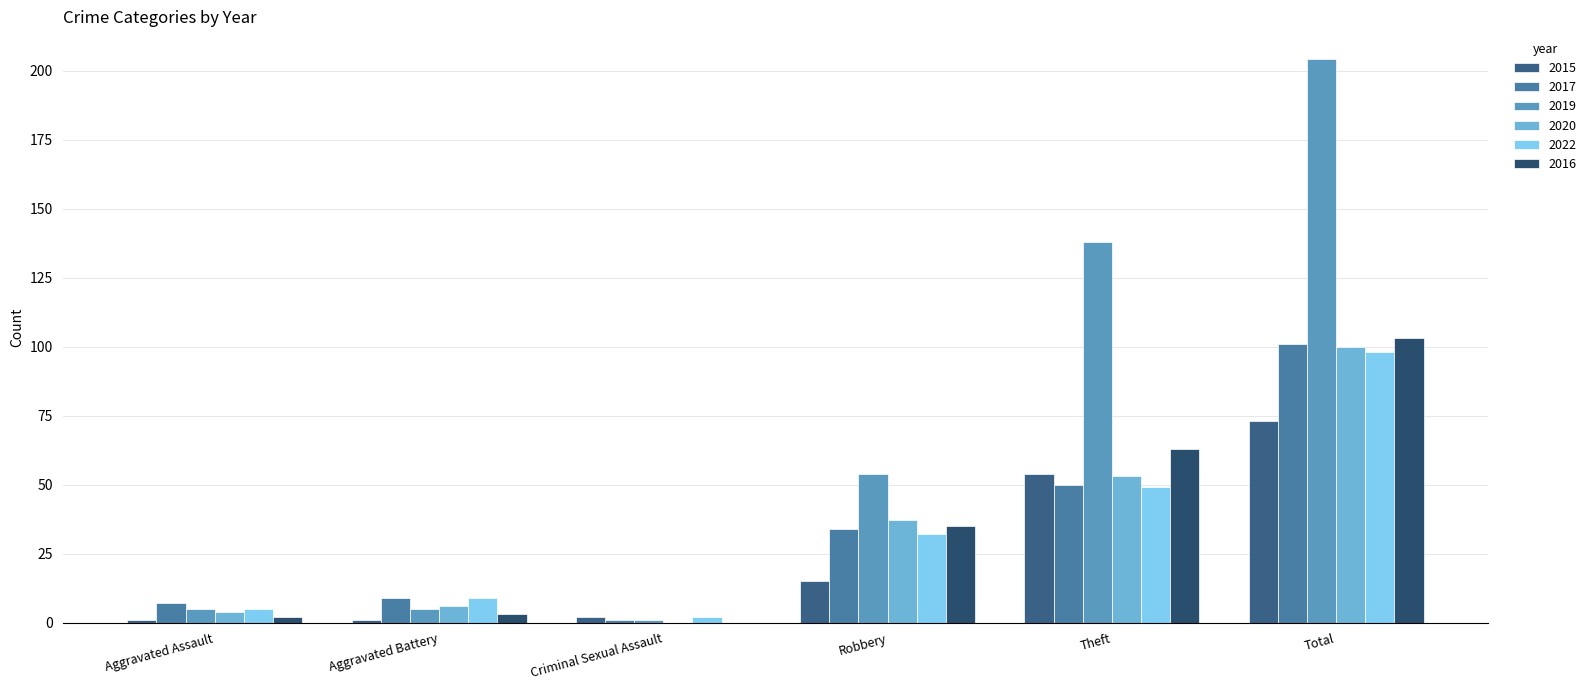

List the labels in order of 2020 value, largest first.

Total, Theft, Robbery, Aggravated Battery, Aggravated Assault, Criminal Sexual Assault